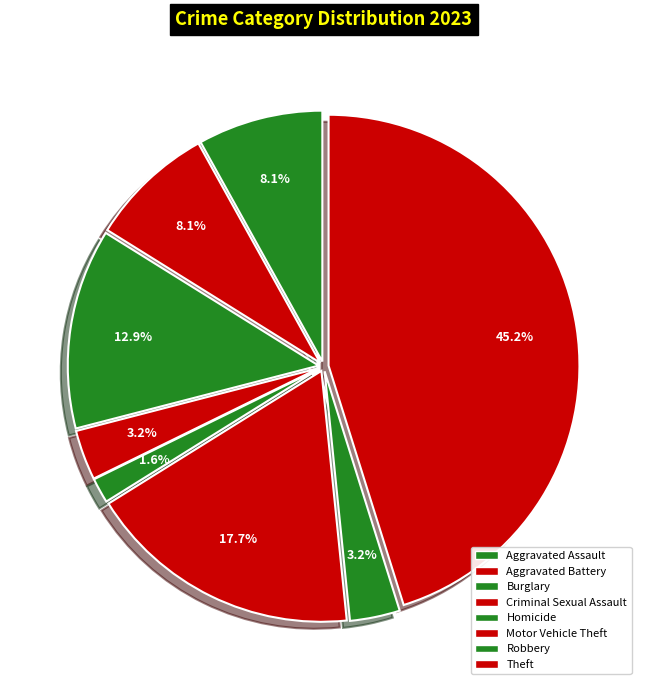

Count the number of slices in the pie.

8